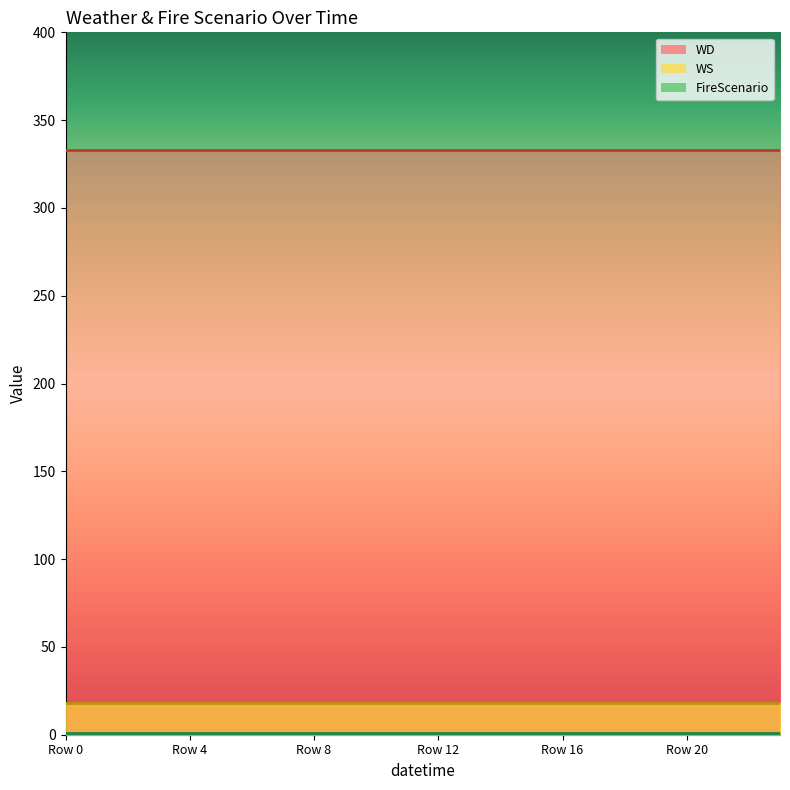

What is the value of the WD point at the 13th from the left?

333